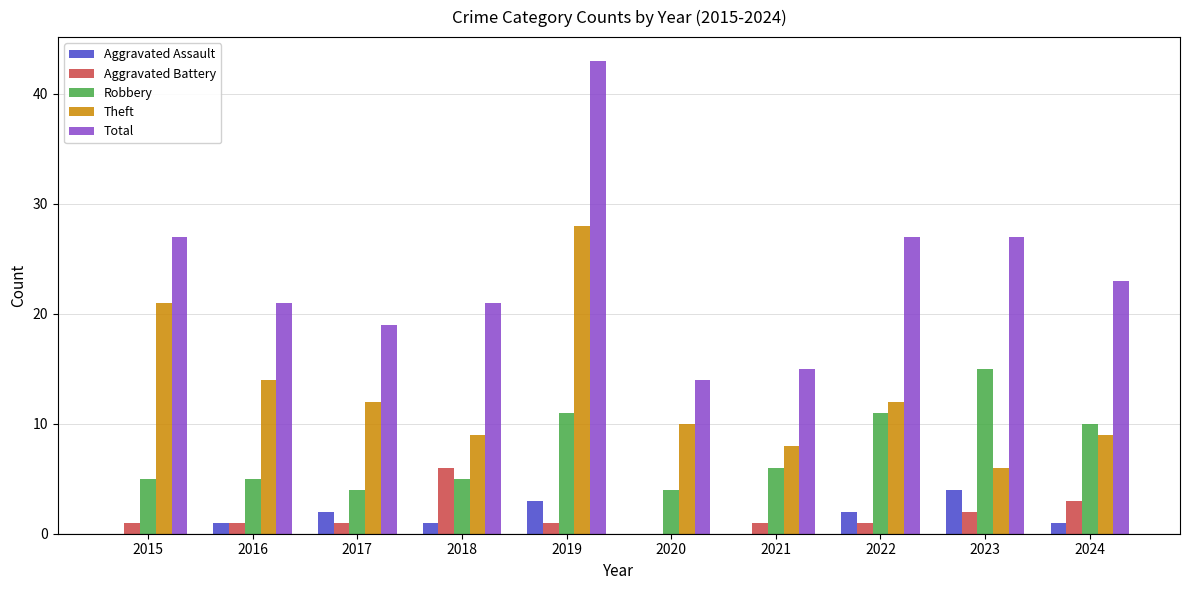

Read the Theft value at 2023.

6